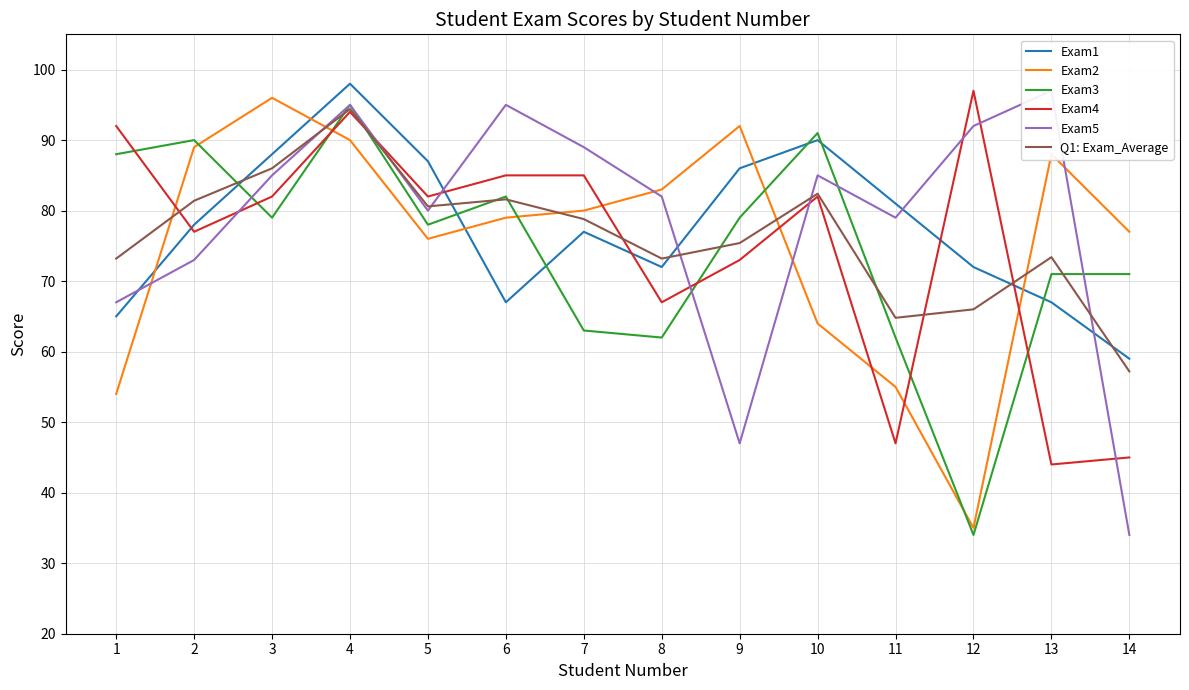

What are all the series names shown in the legend?

Exam1, Exam2, Exam3, Exam4, Exam5, Q1: Exam_Average